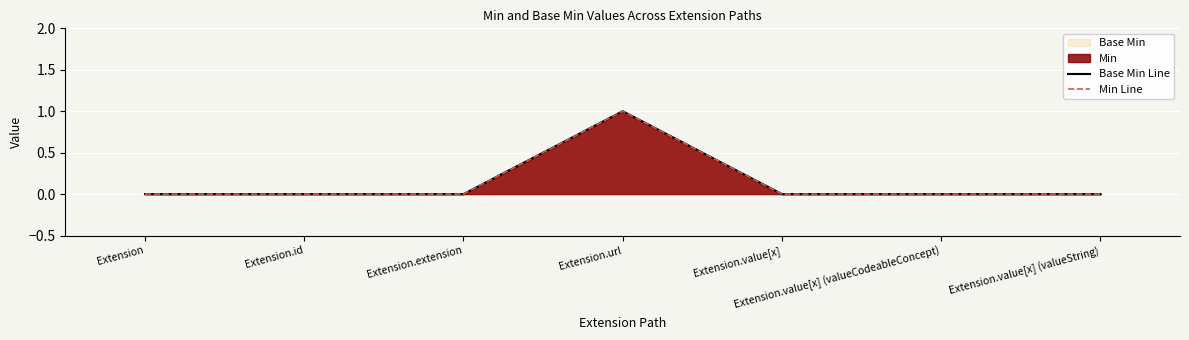

Which category has the lowest value in the Base Min Line series?

Extension